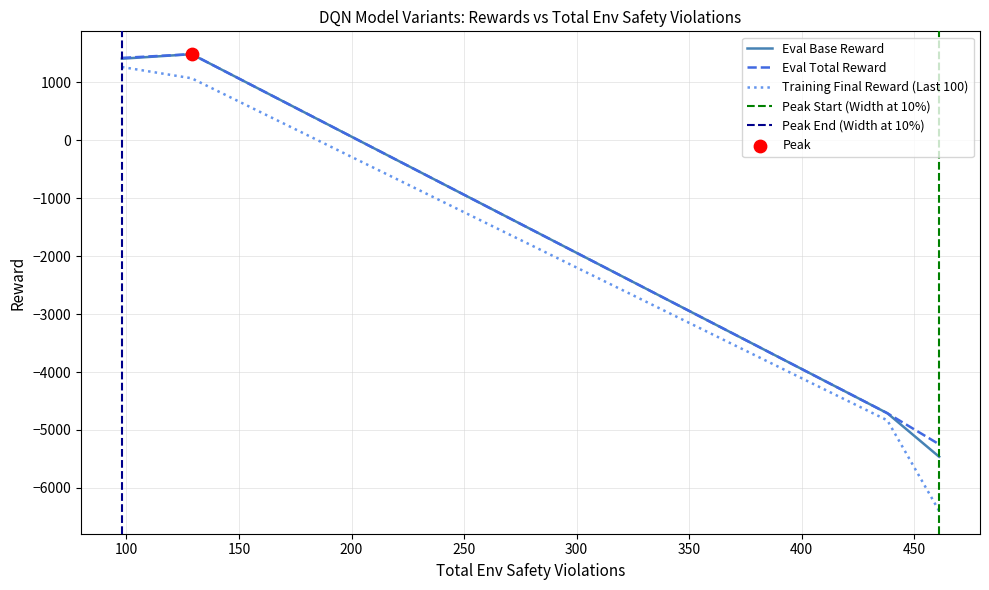

What is the highest value of the Training Final Reward (Last 100) series?

1266.6